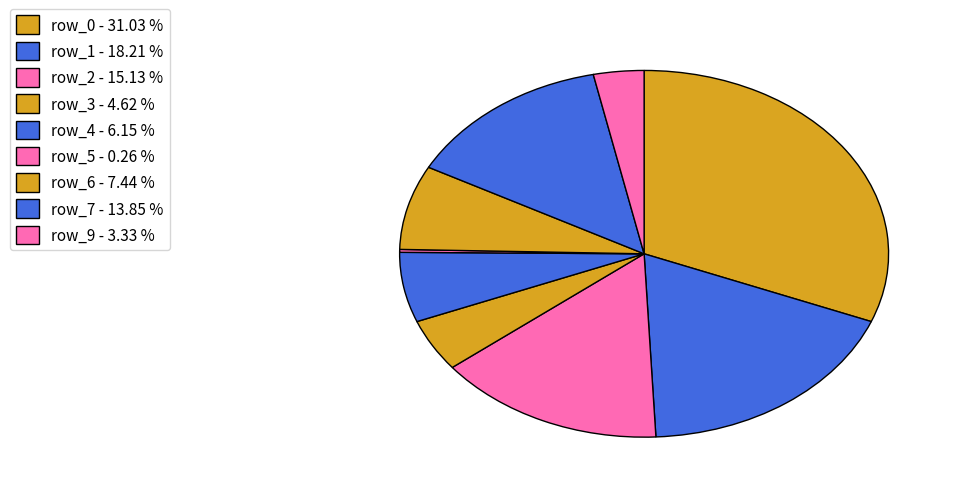

Is there any slice that represents more than half of the pie?

No